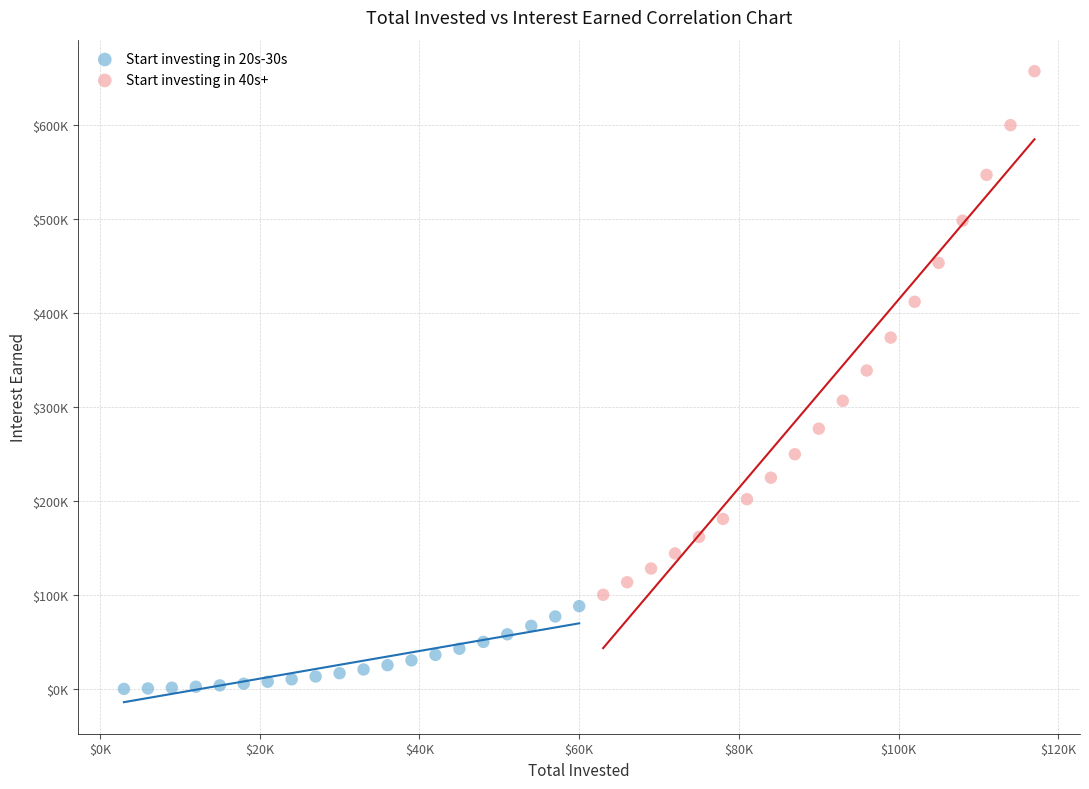

Which series contains the highest Y value?

Start investing in 40s+